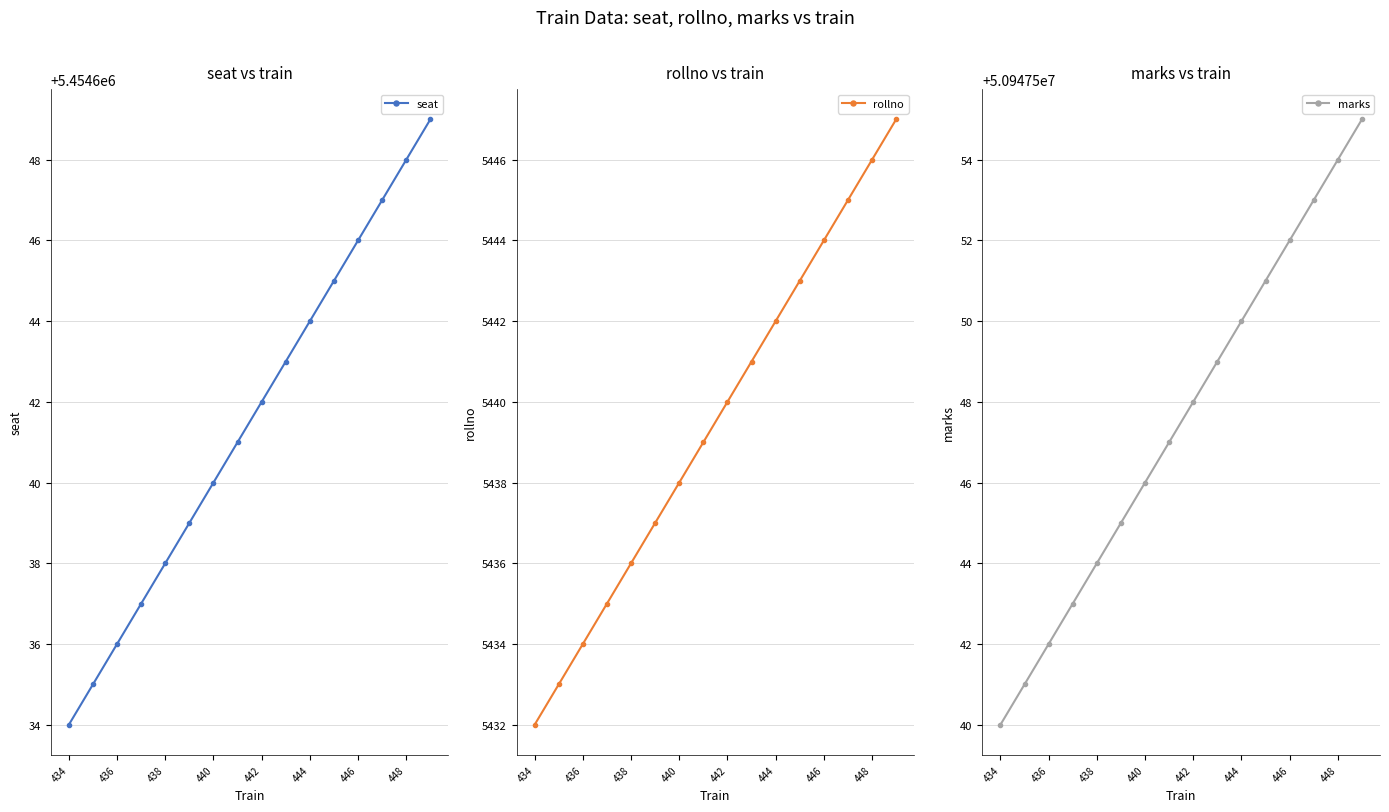

Reading left to right, what are all the values shown in this chart?

seat: 5454634	5454635	5454636	5454637	5454638	5454639	5454640	5454641	5454642	5454643	5454644	5454645	5454646	5454647	5454648	5454649
rollno: 5432	5433	5434	5435	5436	5437	5438	5439	5440	5441	5442	5443	5444	5445	5446	5447
marks: 50947540	50947541	50947542	50947543	50947544	50947545	50947546	50947547	50947548	50947549	50947550	50947551	50947552	50947553	50947554	50947555